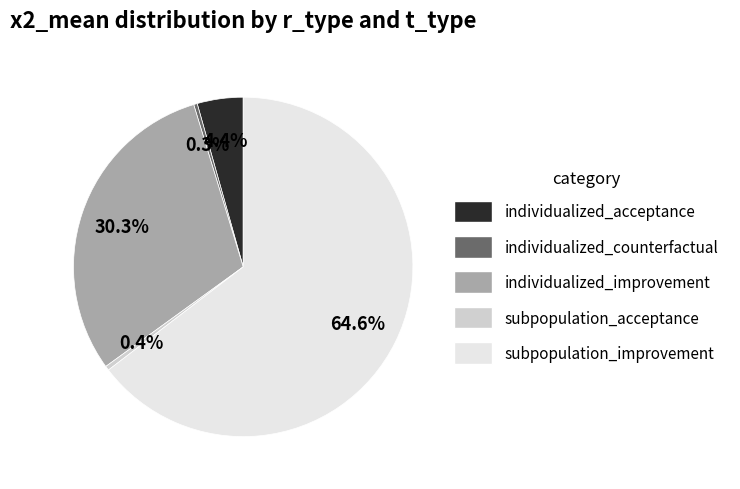

What is the total percentage of individualized_improvement and individualized_counterfactual?

30.6%